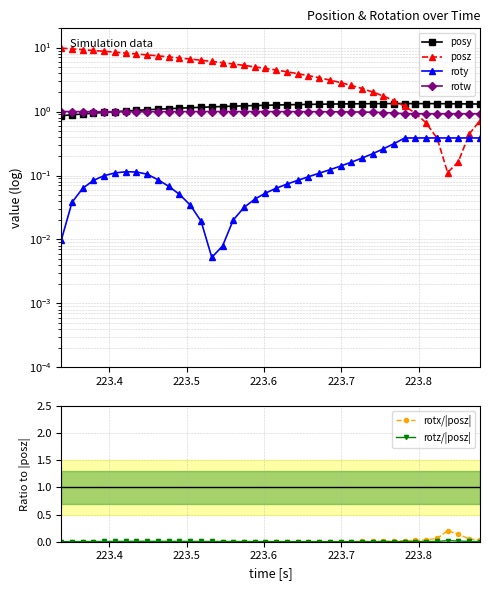

Rank the series by their maximum value, from highest to lowest.

posz, posy, rotw, roty, rotx/|posz|, rotz/|posz|